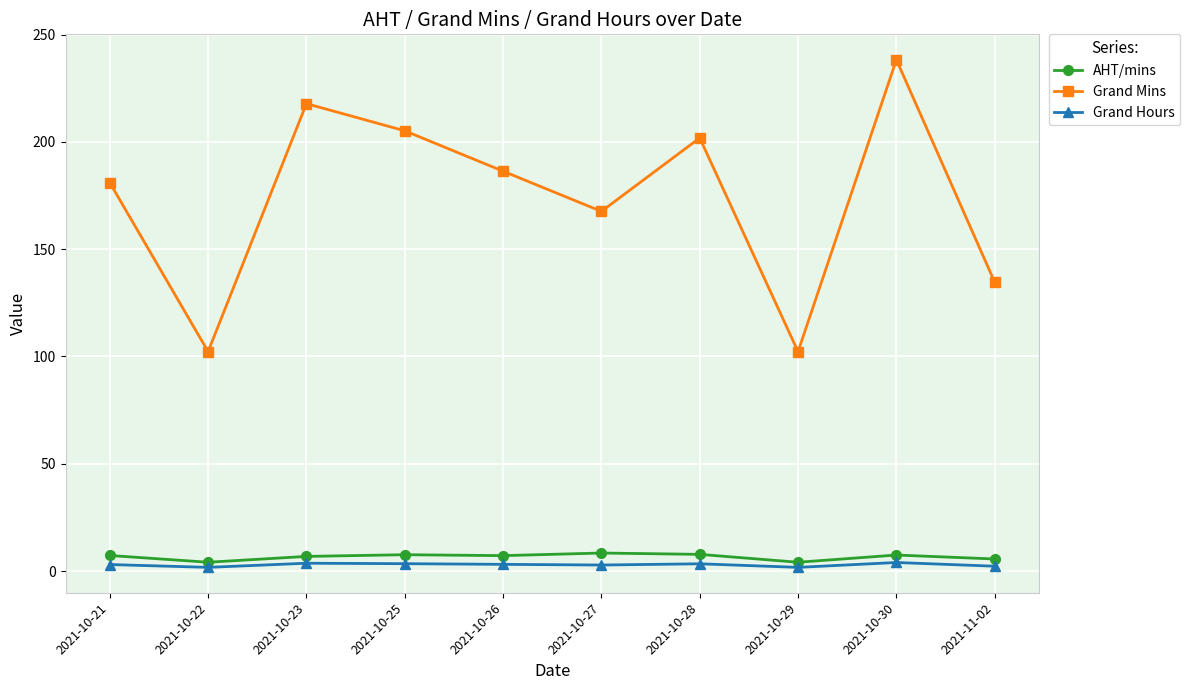

What are all the series names shown in the legend?

AHT/mins, Grand Mins, Grand Hours